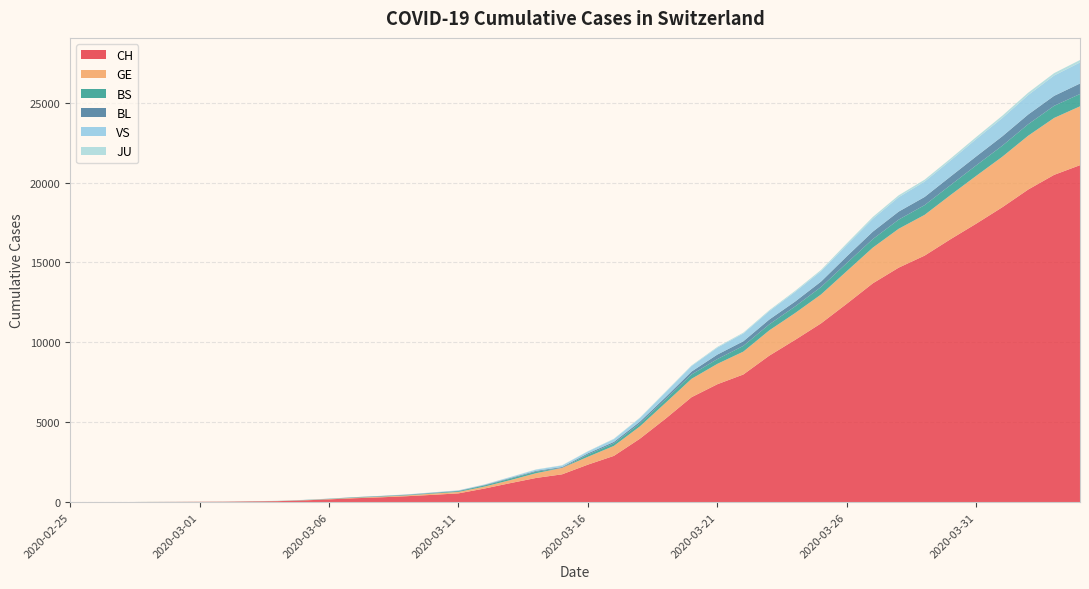

Reading right to left, list all the values displayed in this chart.

CH: 21088	20482	19564	18455	17435	16455	15429	14677	13695	12424	11188	10156	9167	7990	7382	6569	5229	3965	2896	2350	1742	1516	1191	852	551	458	373	303	247	176	109	63	46	26	20	14	11	4	2	1
GE: 3683	3561	3369	3161	2994	2764	2550	2433	2234	2041	1809	1679	1582	1432	1276	1150	991	769	623	490	401	298	188	121	90	79	49	40	30	18	13	9	9	7	7	5	3	1	1	0
BS: 771	758	718	691	657	621	609	573	534	505	466	414	376	358	299	272	222	182	165	144	0	100	92	73	49	33	28	24	21	15	8	3	3	1	1	1	1	1	0	0
BL: 656	625	610	588	561	539	511	502	466	422	341	306	302	289	282	184	134	116	89	76	54	47	42	26	26	22	20	19	15	6	6	2	2	2	2	2	1	0	0	0
VS: 1319	1273	1218	1145	1085	1000	964	902	808	715	651	606	527	490	433	346	311	225	173	116	98	76	53	30	22	17	12	7	0	6	5	4	3	3	0	1	1	0	0	0
JU: 153	149	145	144	127	122	118	118	112	99	78	66	57	51	49	37	31	26	24	17	16	15	10	9	6	6	5	4	4	3	2	1	1	0	0	0	0	0	0	0